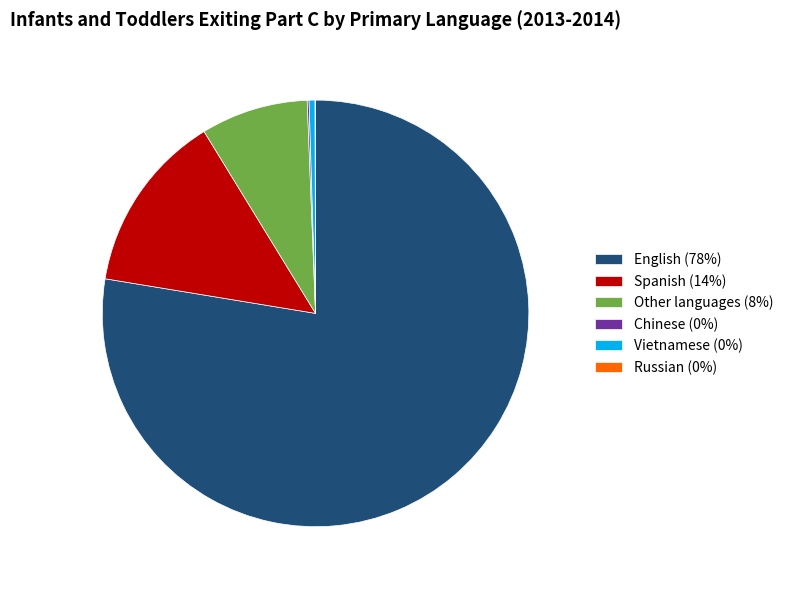

Is there any slice that represents more than half of the pie?

Yes